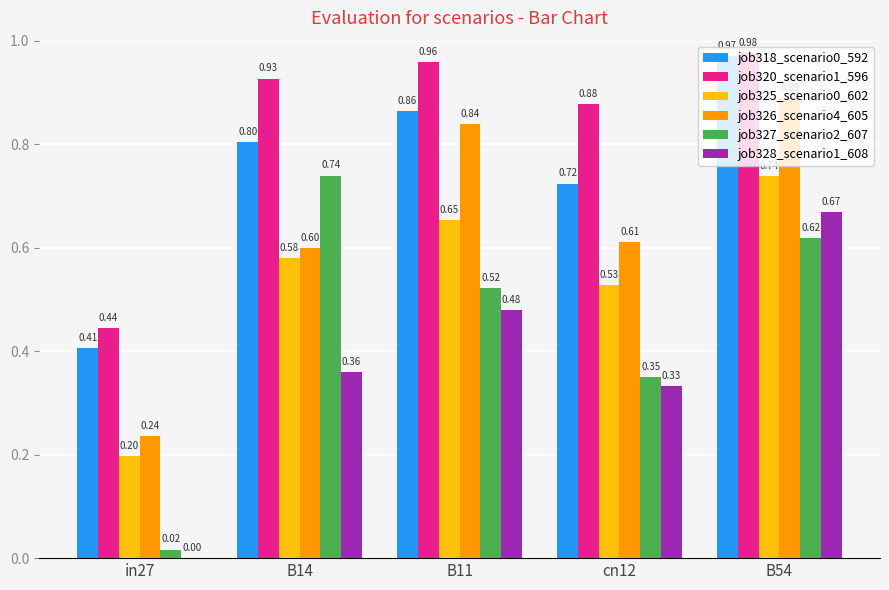

Where is job320_scenario1_596 nearest to the value 0?

in27